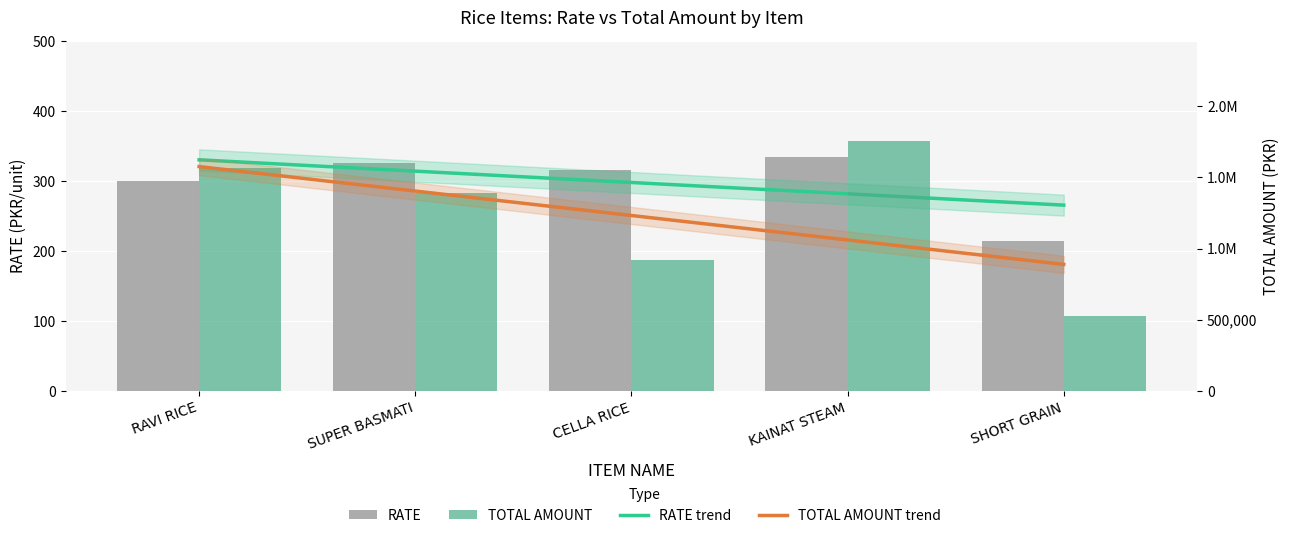

What is the value of the RATE bar at the 2nd from the left?

326